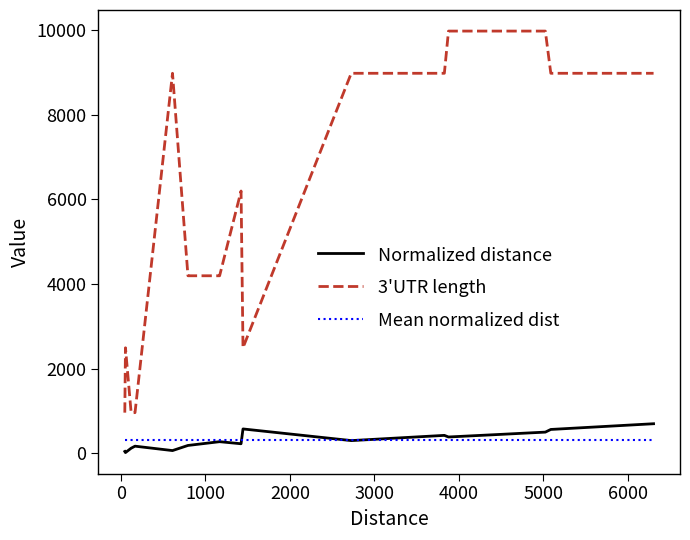

Which series has the largest range (max minus min)?

3'UTR length